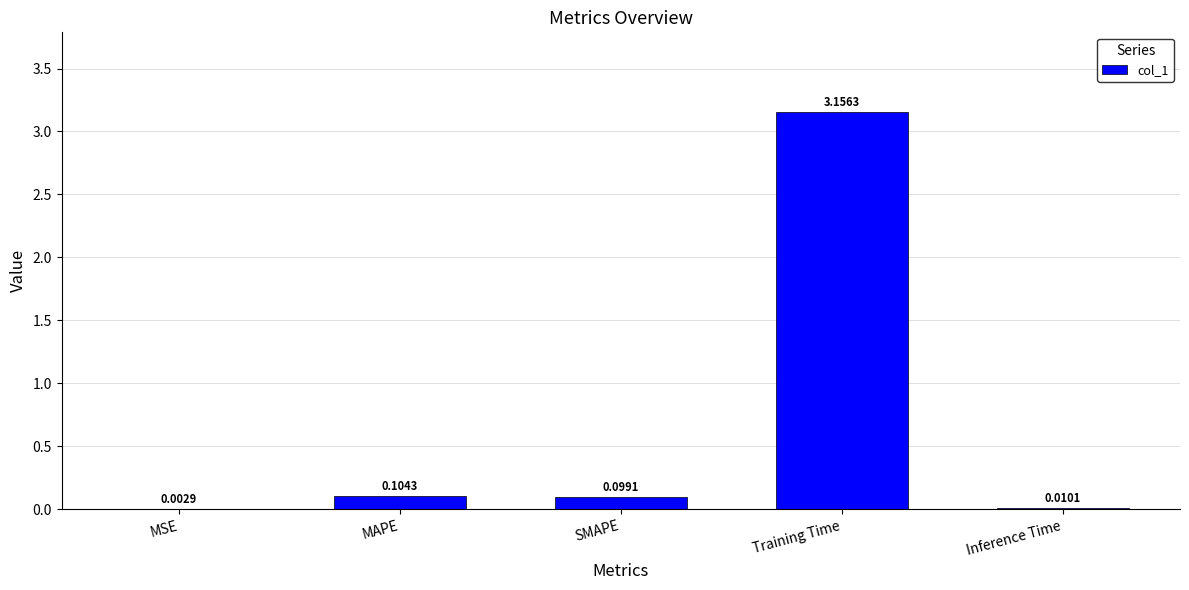

How many distinct data groups are displayed?

1